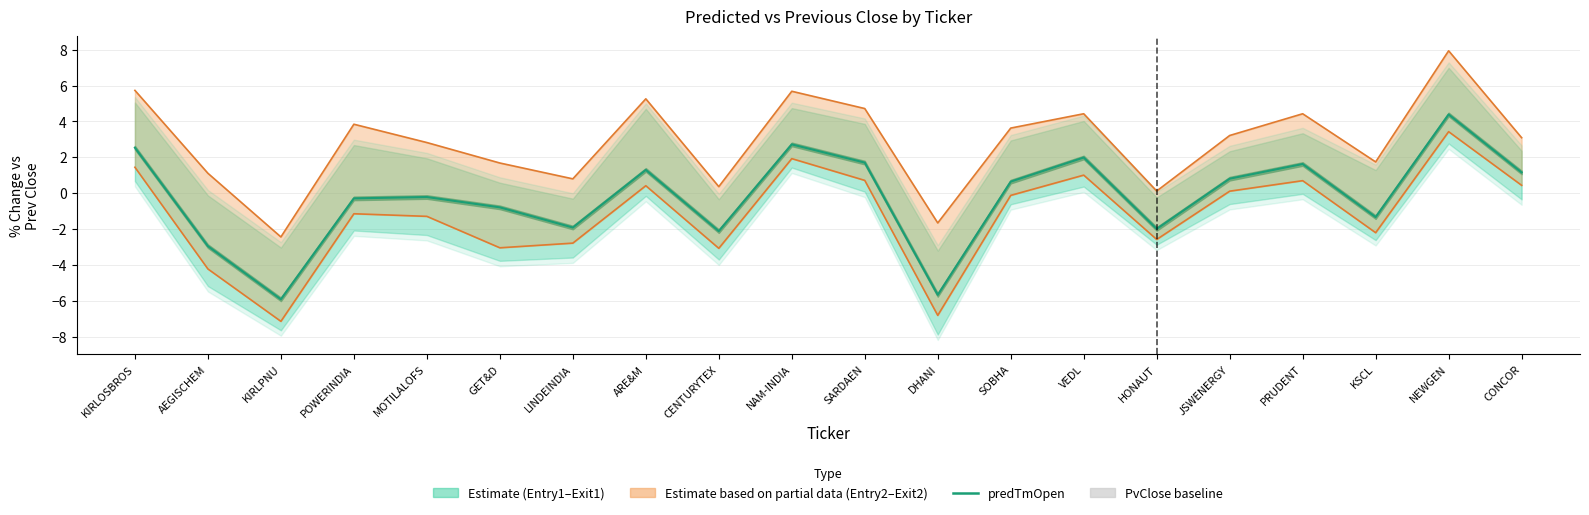

Which has a higher value, JSWENERGY or PRUDENT?

PRUDENT